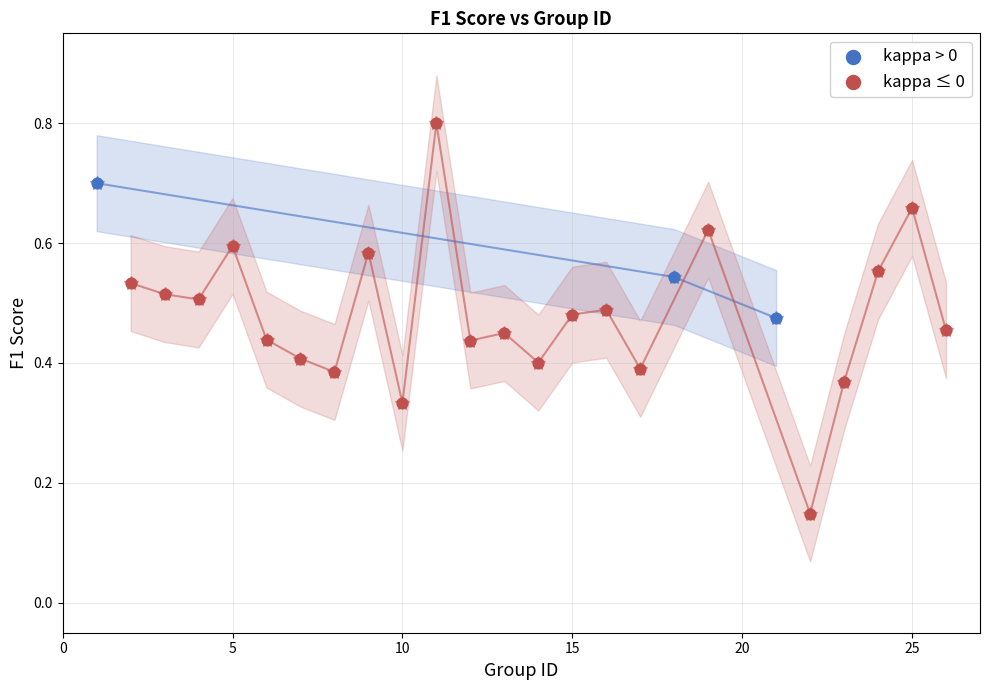

Which series contains the highest Y value?

kappa ≤ 0